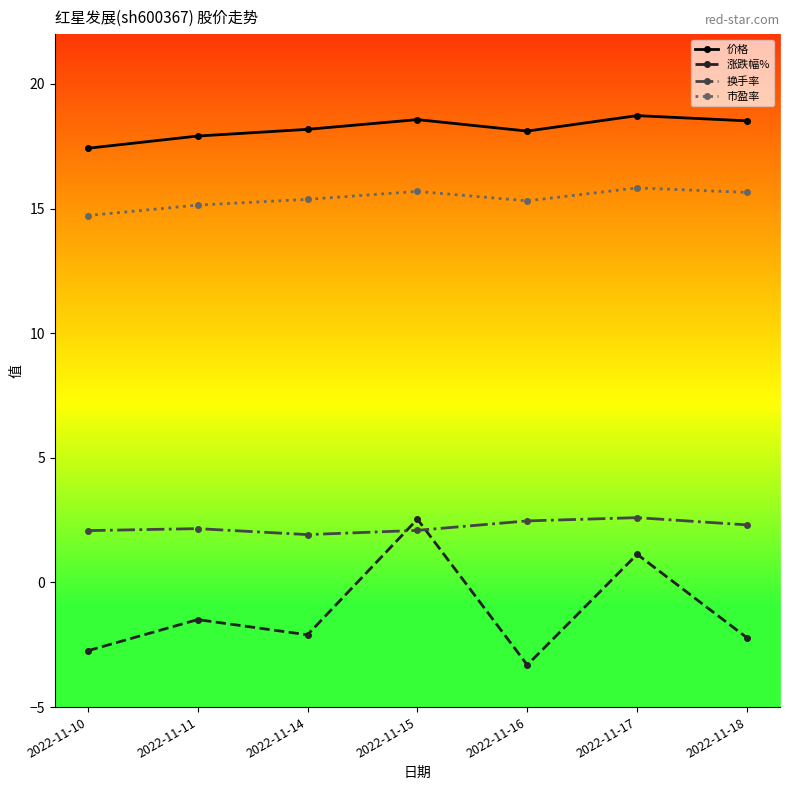

True or false: 市盈率 and 价格 cross at least once.

False